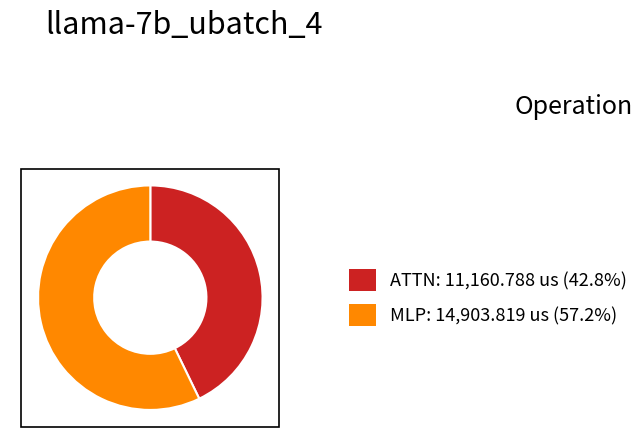

What is the ratio of the value at ATTN: 11,160.788 us (42.8%) to the value at MLP: 14,903.819 us (57.2%)?

0.7